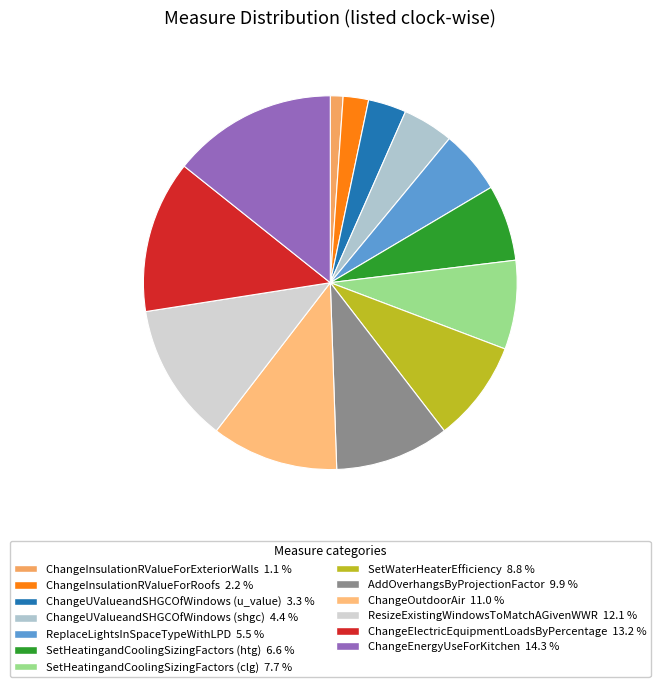

To the nearest percent, what portion does ChangeUValueandSHGCOfWindows (shgc) represent?

4%